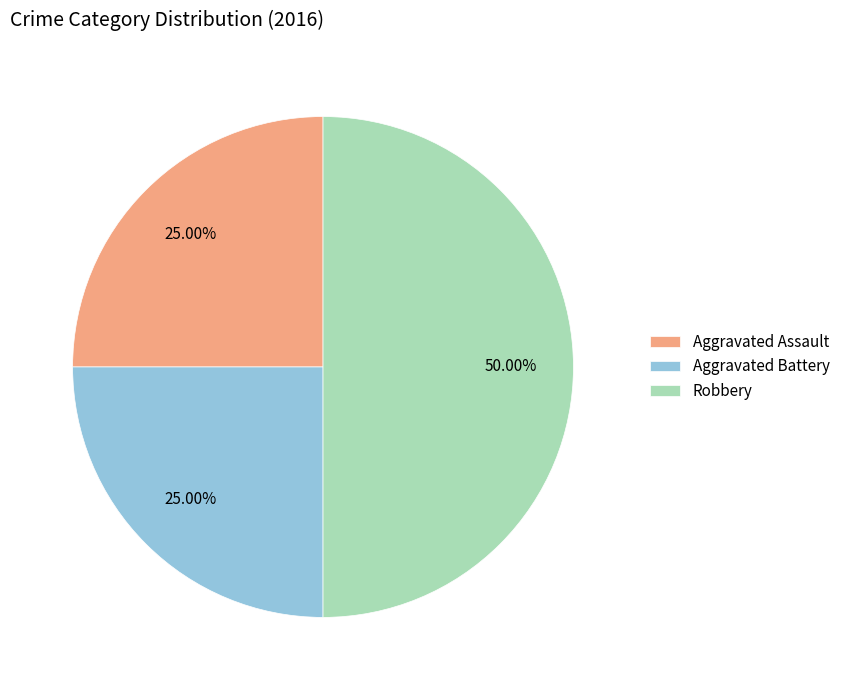

Which category has the biggest portion of the pie?

Robbery